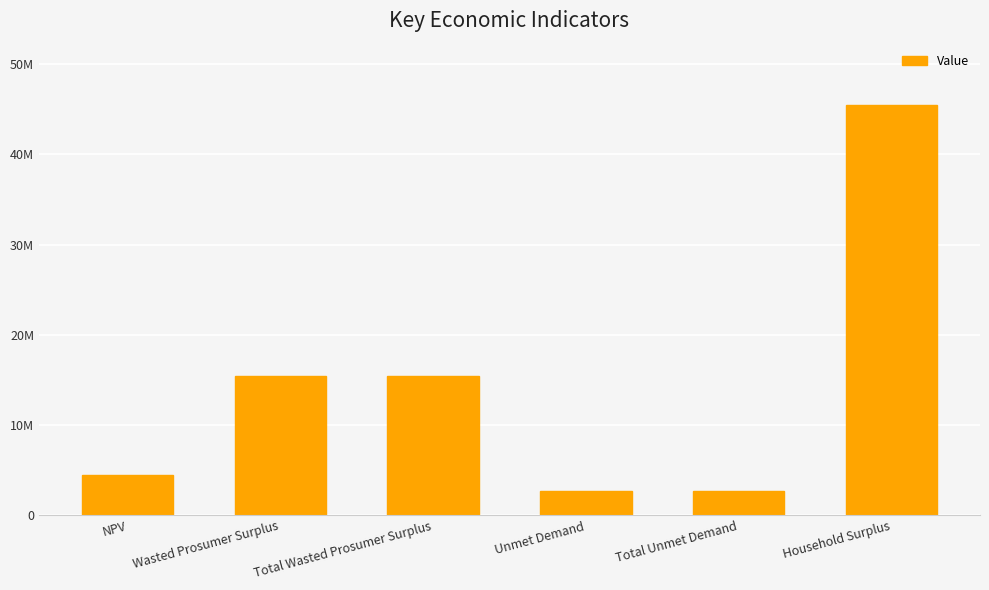

What is the maximum value shown in the chart?

45466913.2